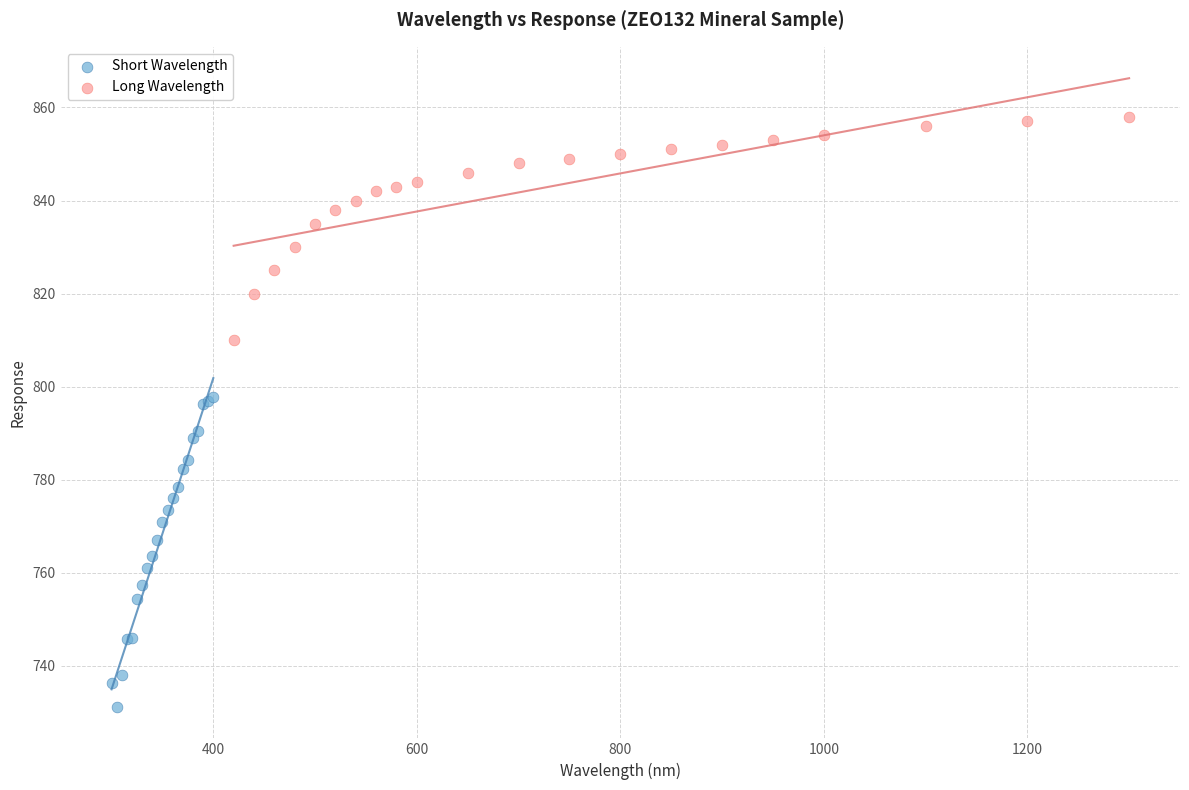

Which series contains the lowest Y value?

Short Wavelength